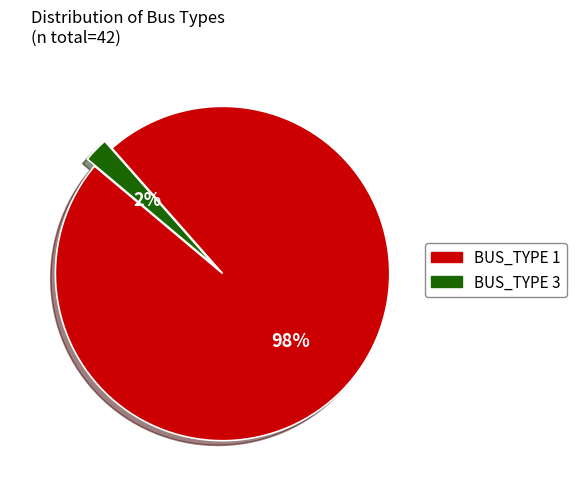

What percentage is the BUS_TYPE 1 slice, to the nearest percent?

98%